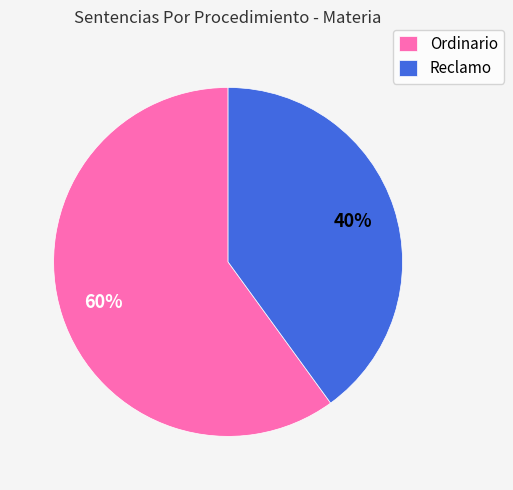

To the nearest percent, what is the difference between the largest and smallest slice percentages?

20%